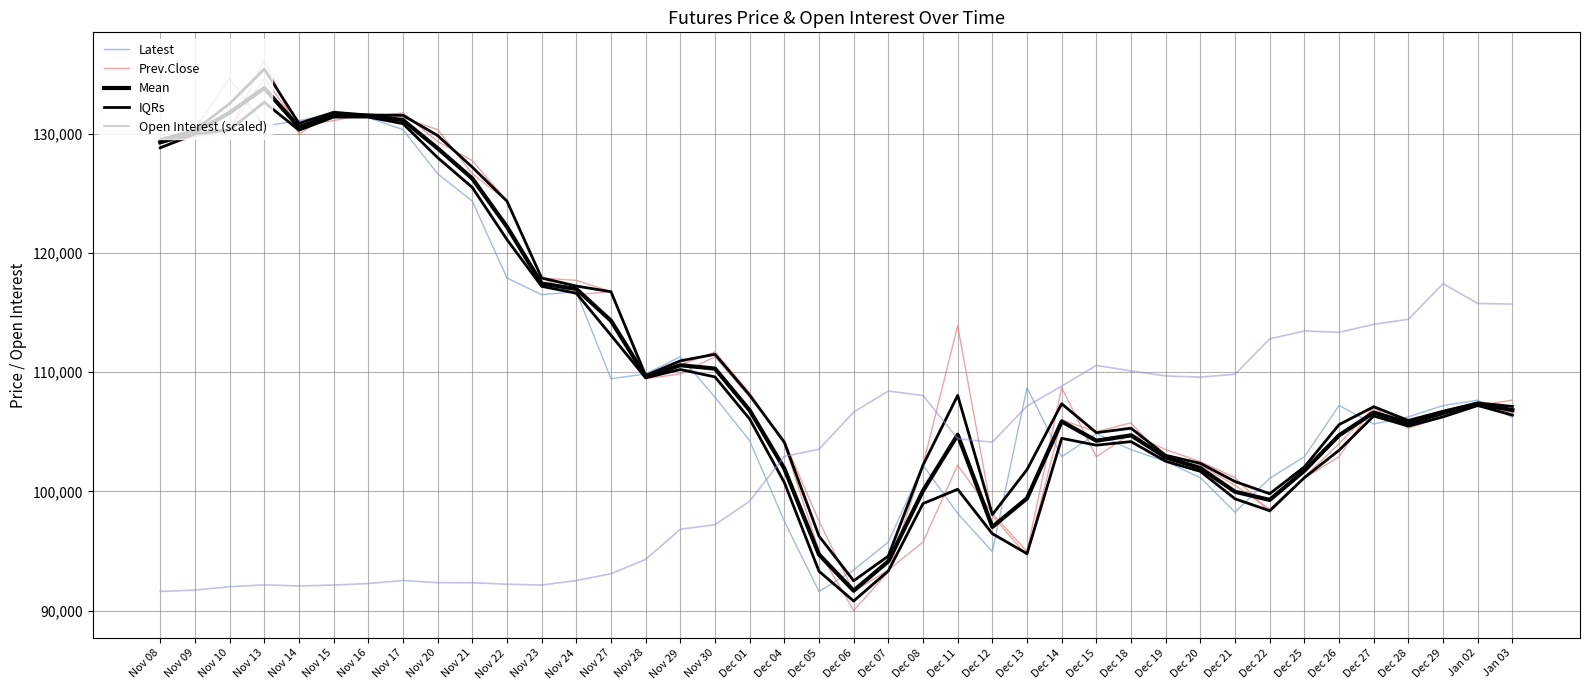

True or false: Mean and Open Interest (scaled) intersect in this chart.

True